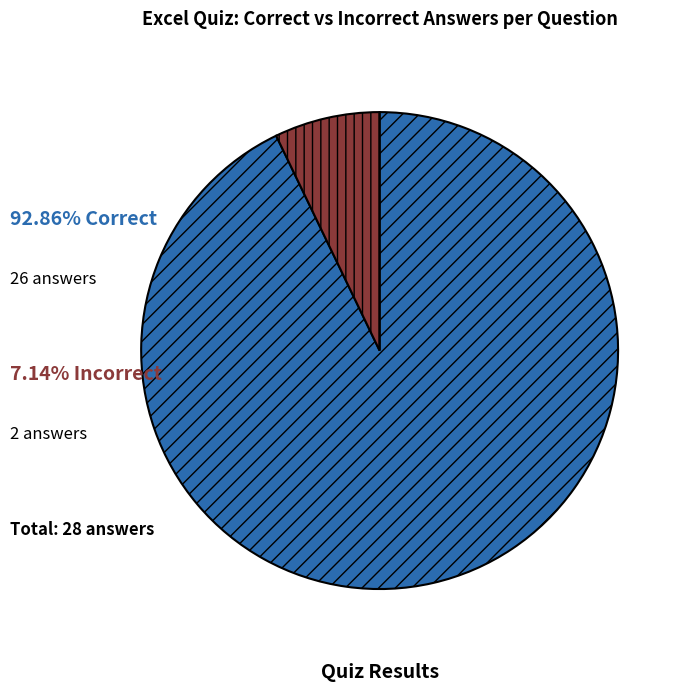

Is there a majority slice in this chart?

Yes